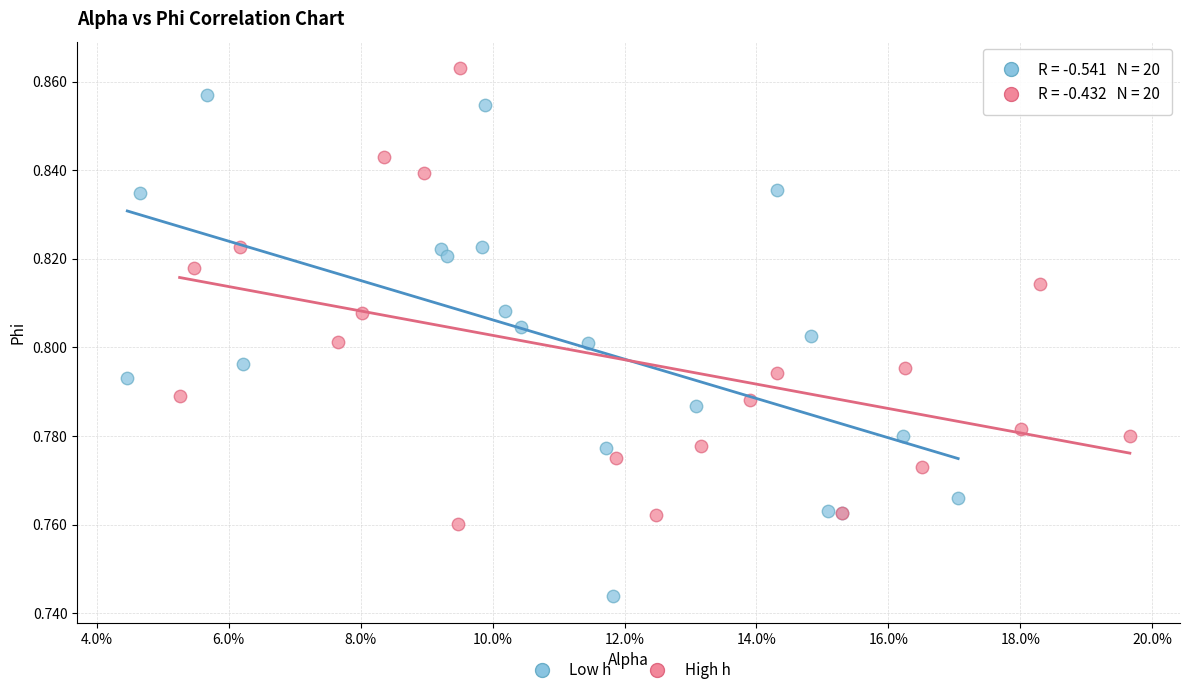

Which series contains the highest Y value?

High h